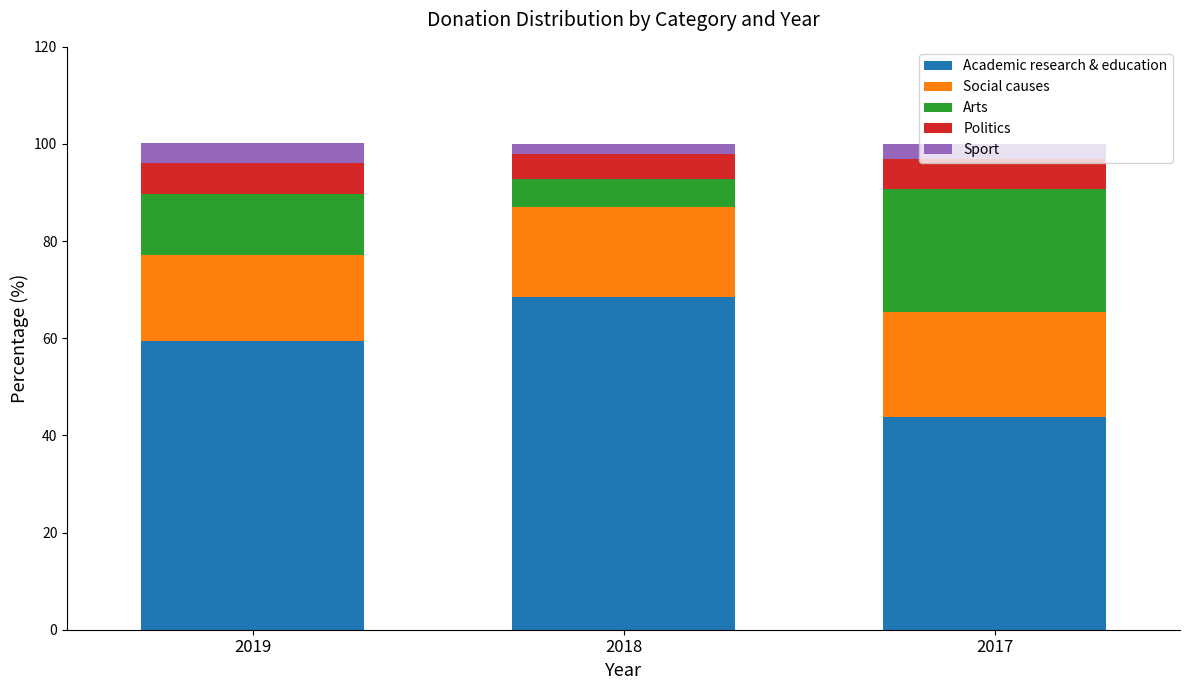

What is the total value across all series at 2017?

100.0